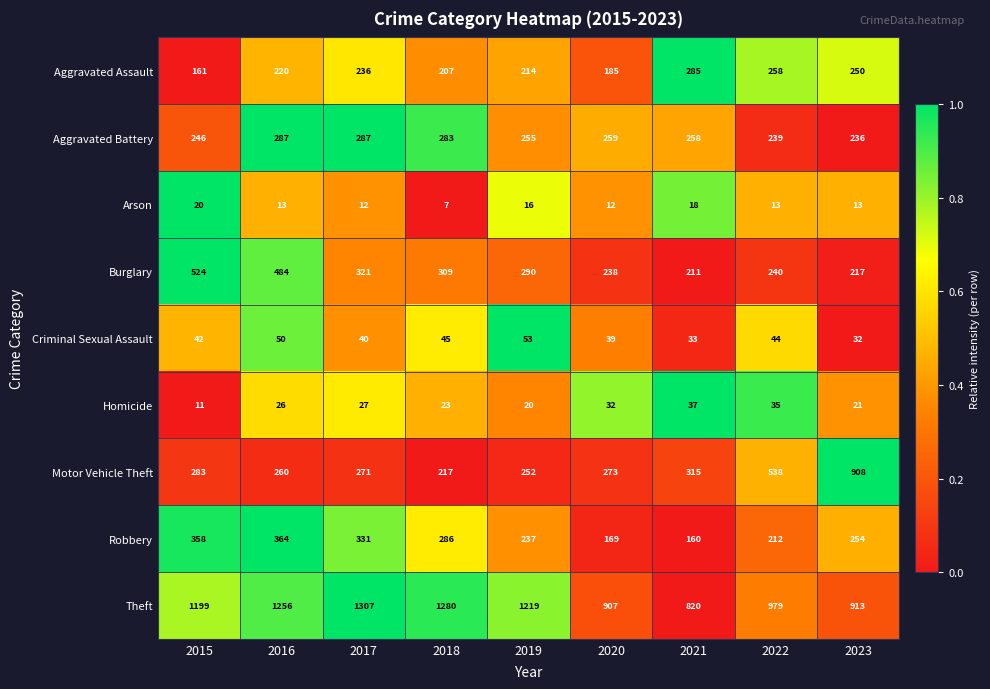

What is the difference between the highest and lowest values at 2015?

1188